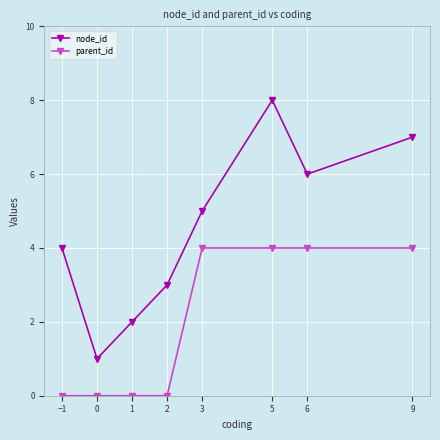

Count the number of categories in the chart.

8